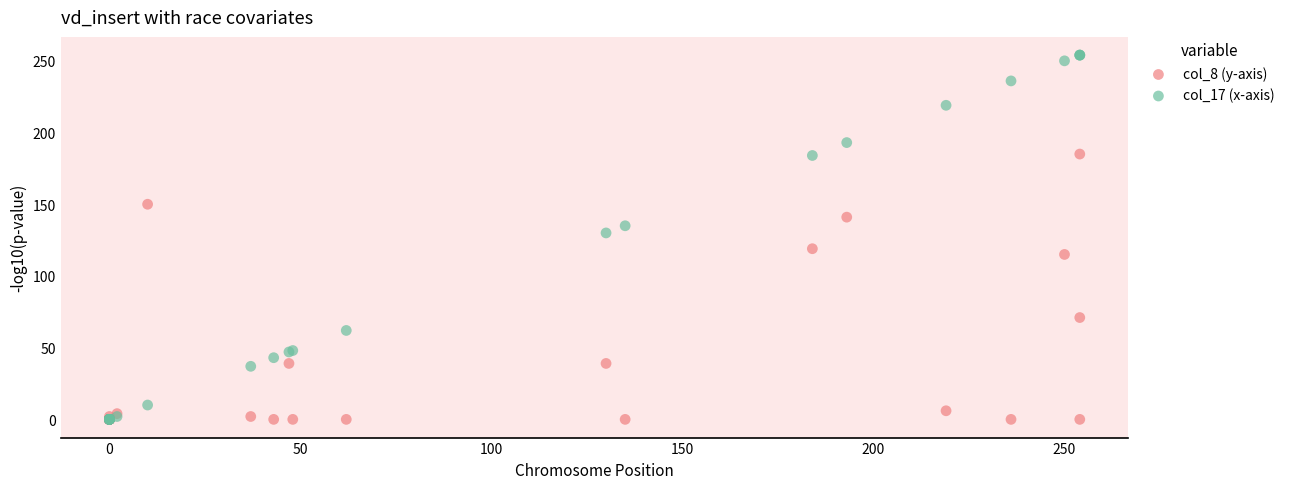

Which series has the widest spread of Y values?

col_17 (x-axis)